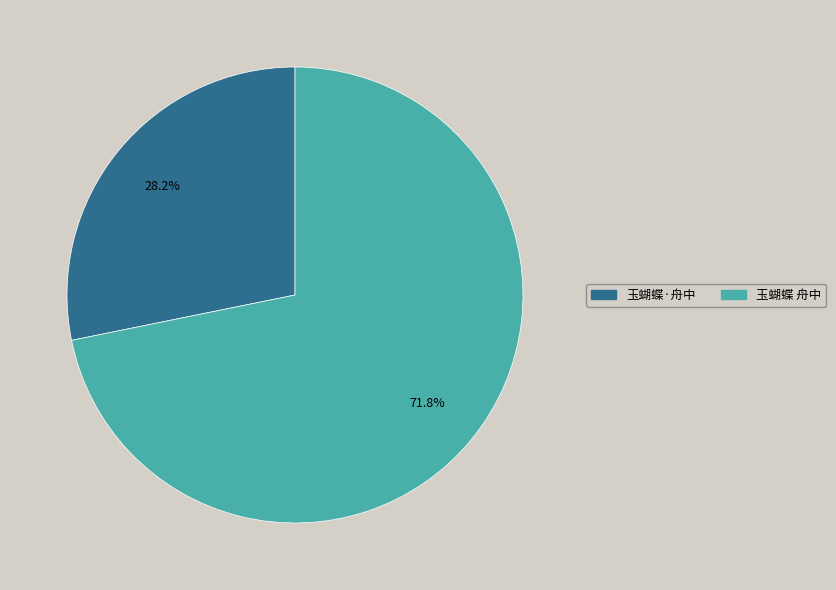

True or false: 玉蝴蝶·舟中 accounts for 28% of the total.

True